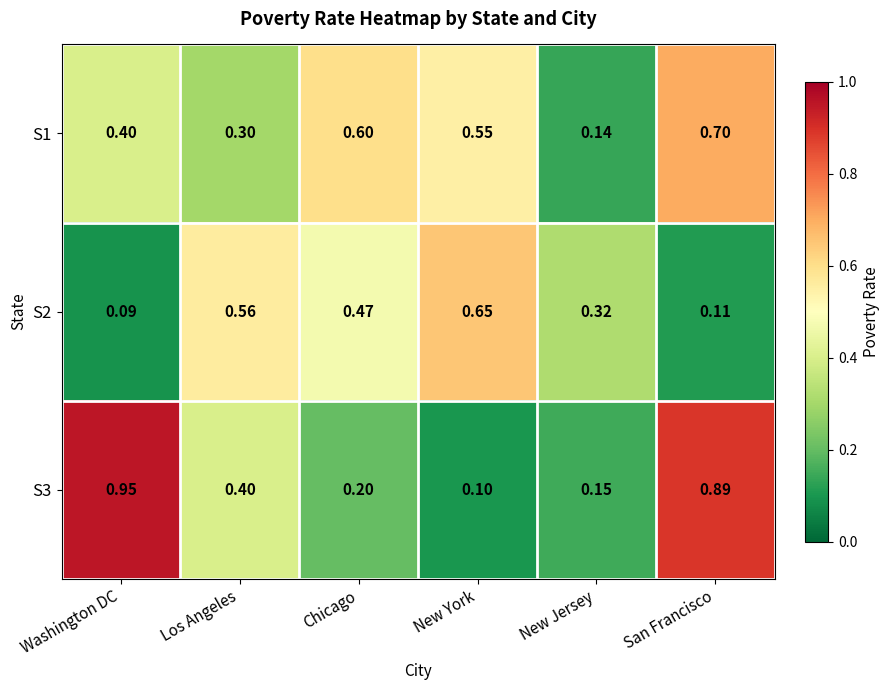

Is the value of S1 at Chicago greater than the value of S3 at Los Angeles?

Yes